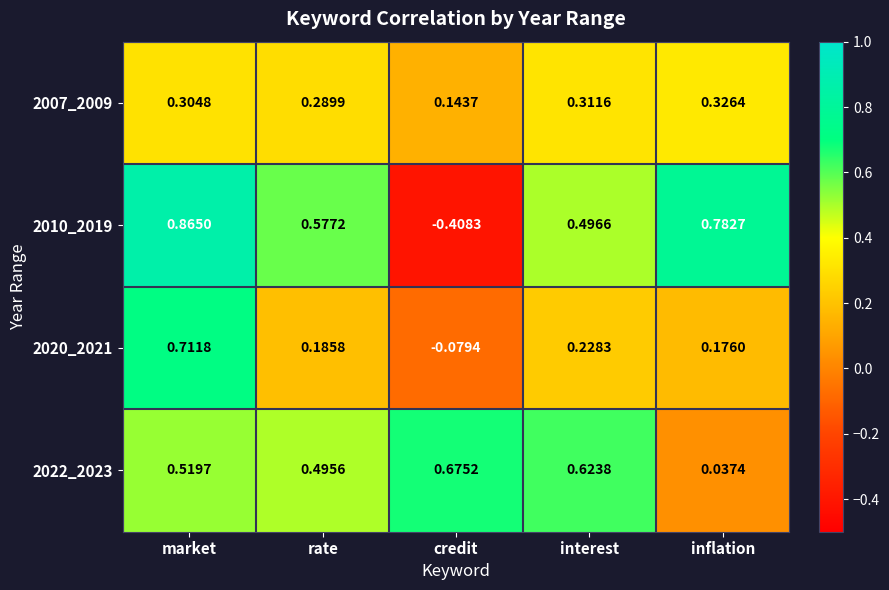

At which label does 2020_2021 first exceed 0?

market